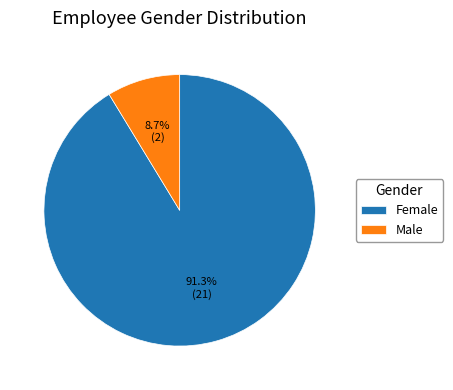

What percentage is NOT represented by Male?

91.3%